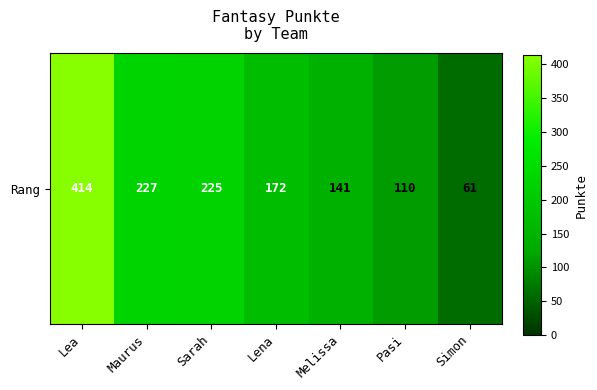

List the labels in order of value, smallest first.

Simon, Pasi, Melissa, Lena, Sarah, Maurus, Lea